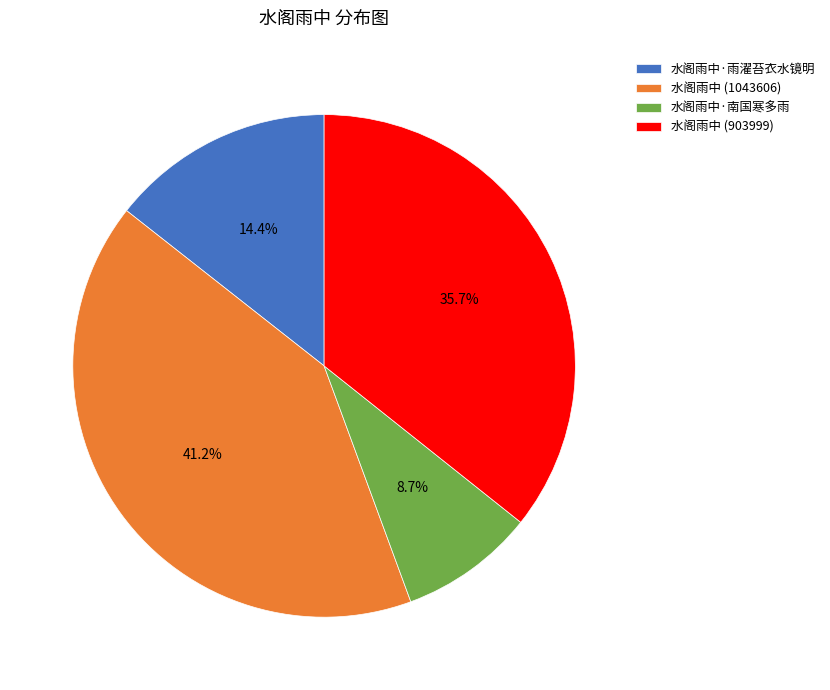

To the nearest percent, what is the difference between the 水阁雨中 (903999) and 水阁雨中 (1043606) slice percentages?

6%